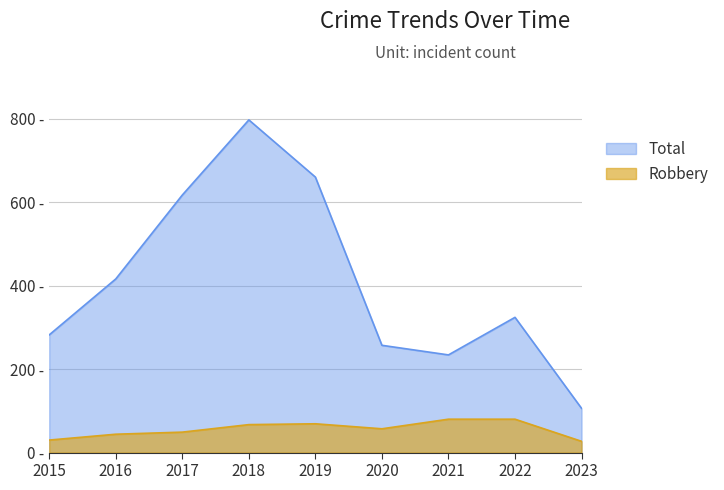

At which category is the sum across all series the highest?

2018